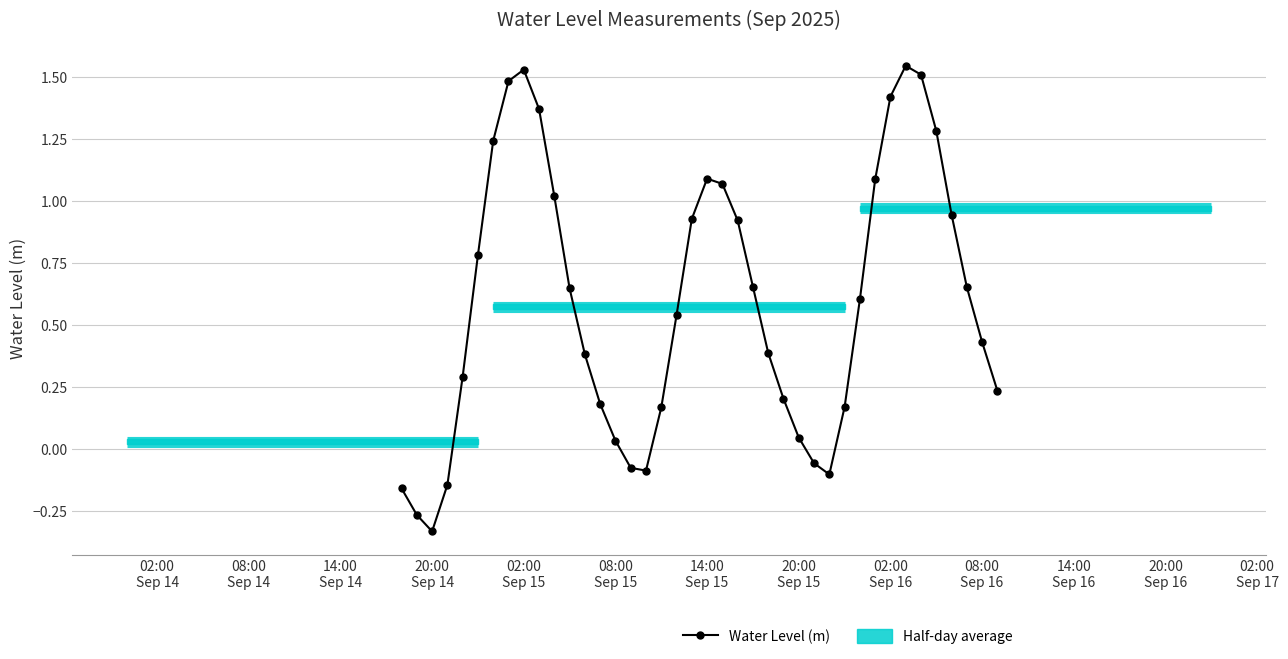

The chart shows a value of -0.5 at 14:00
Sep 14. True or false?

False